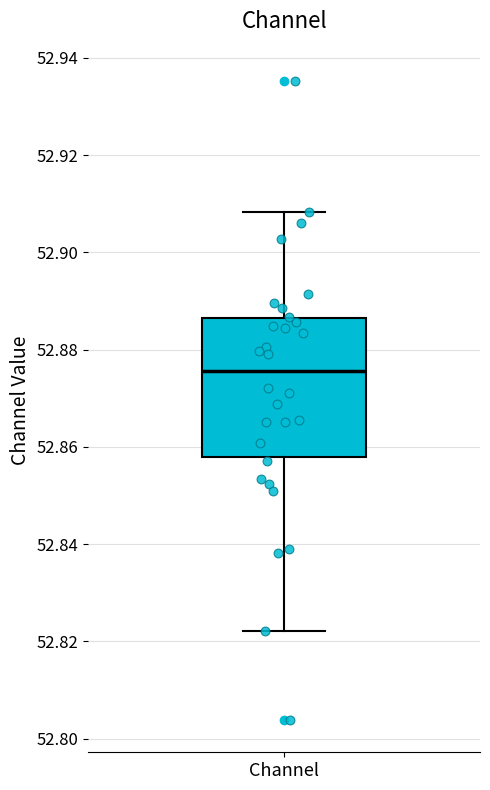

Transcribe this box plot: give where the median line is, the range the box spans, and where the two whiskers end, as read against the y-axis. The values are not printed on the chart, so give them approximately, as read against the axis.

median 52.876, box 52.858 to 52.886, whiskers 52.822 to 52.908